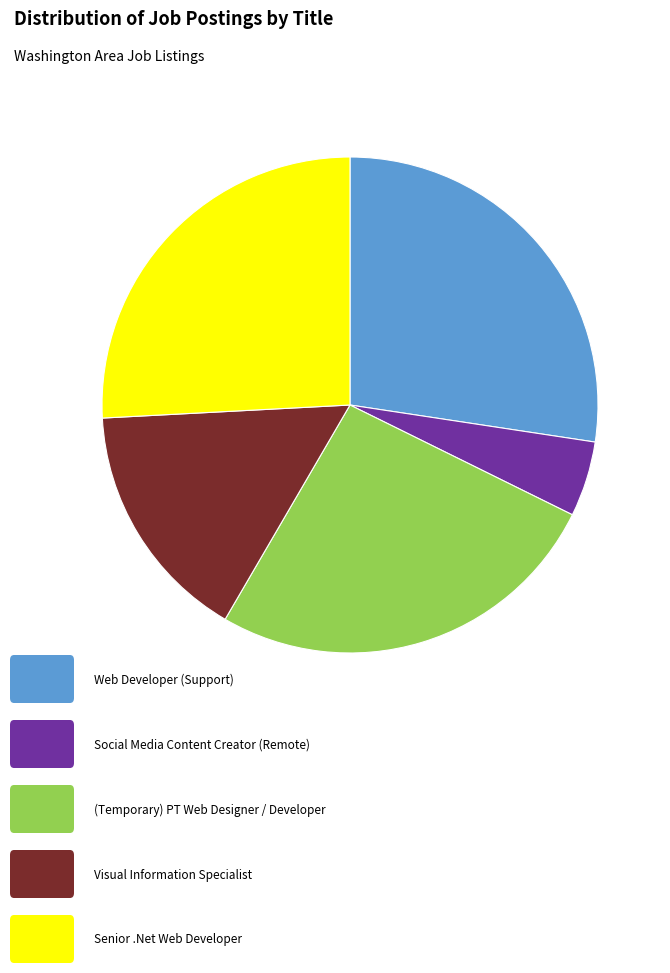

How many segments does this pie chart have?

5